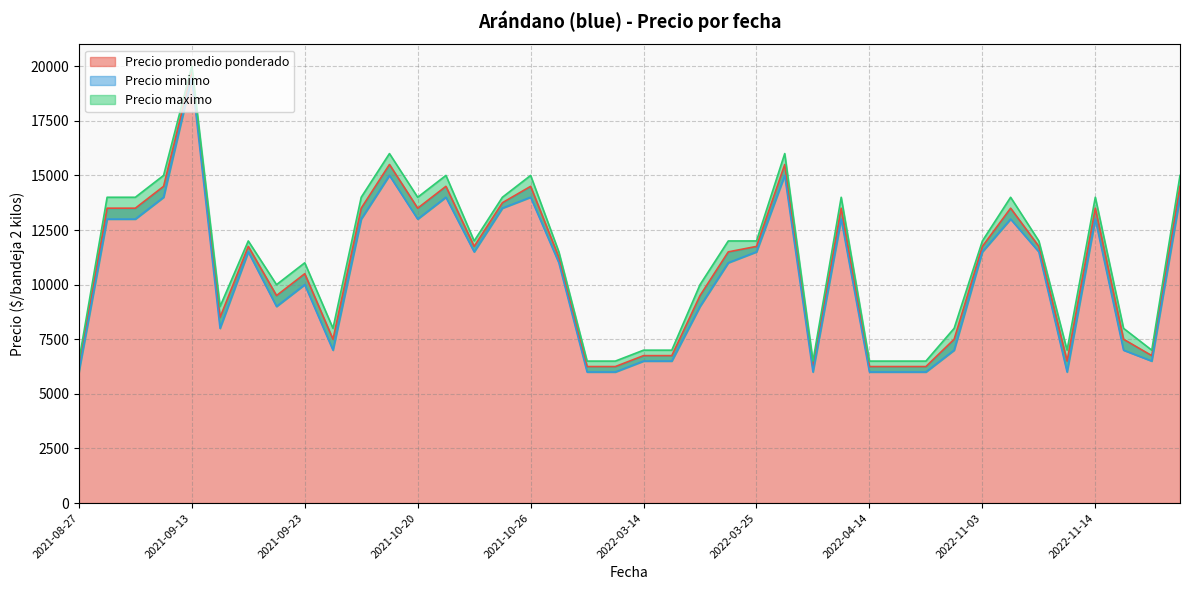

At which label does Precio promedio ponderado reach its peak?

2021-09-13